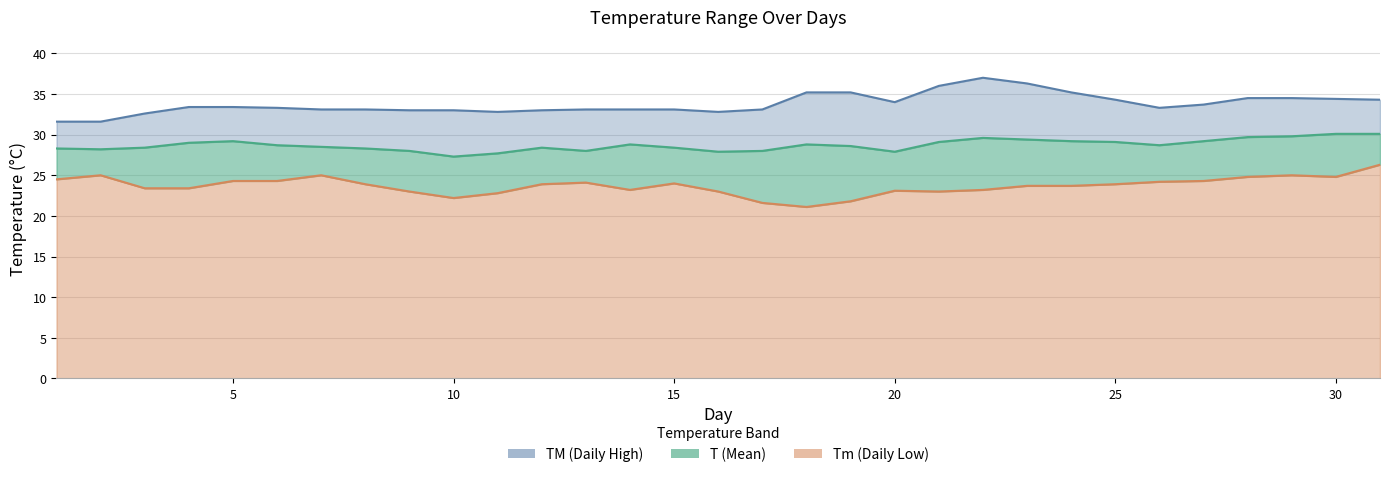

Is it true that T equals 45.8 at 5?

False